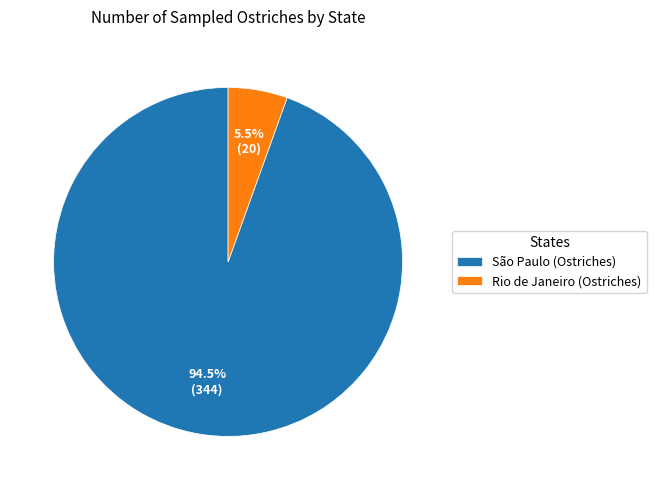

Which category has the smallest portion of the pie?

Rio de Janeiro (Ostriches)